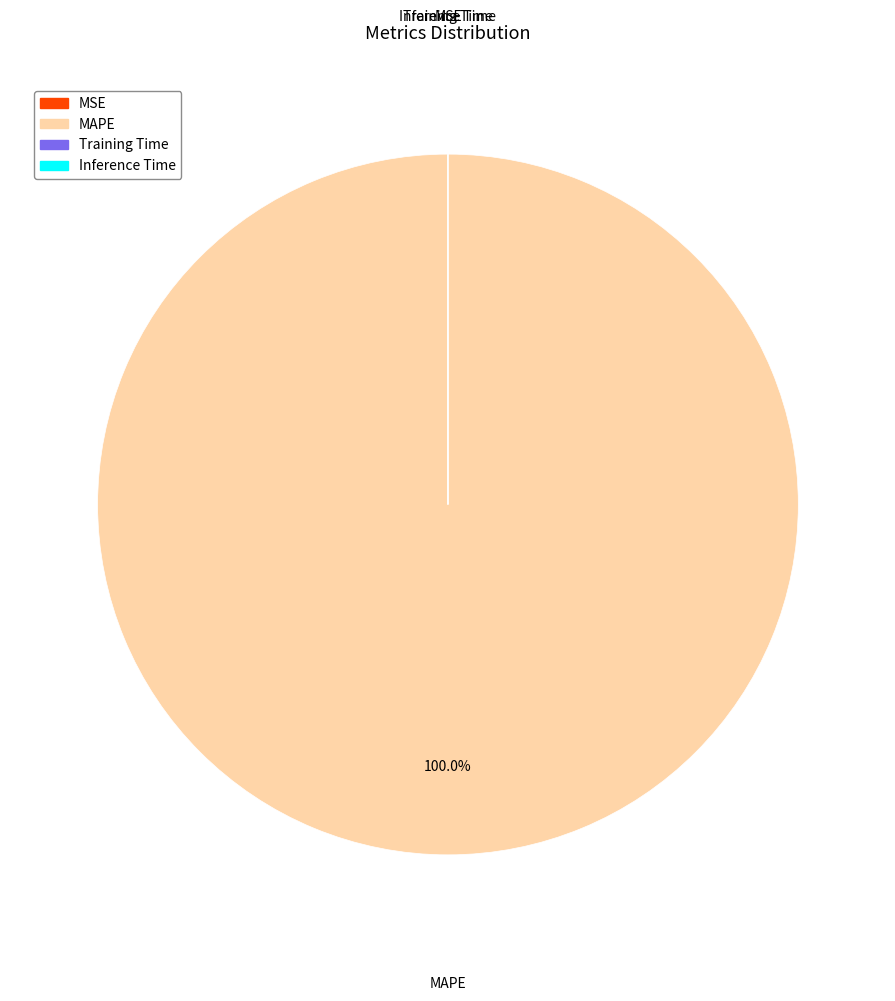

Which slice is the largest?

MAPE